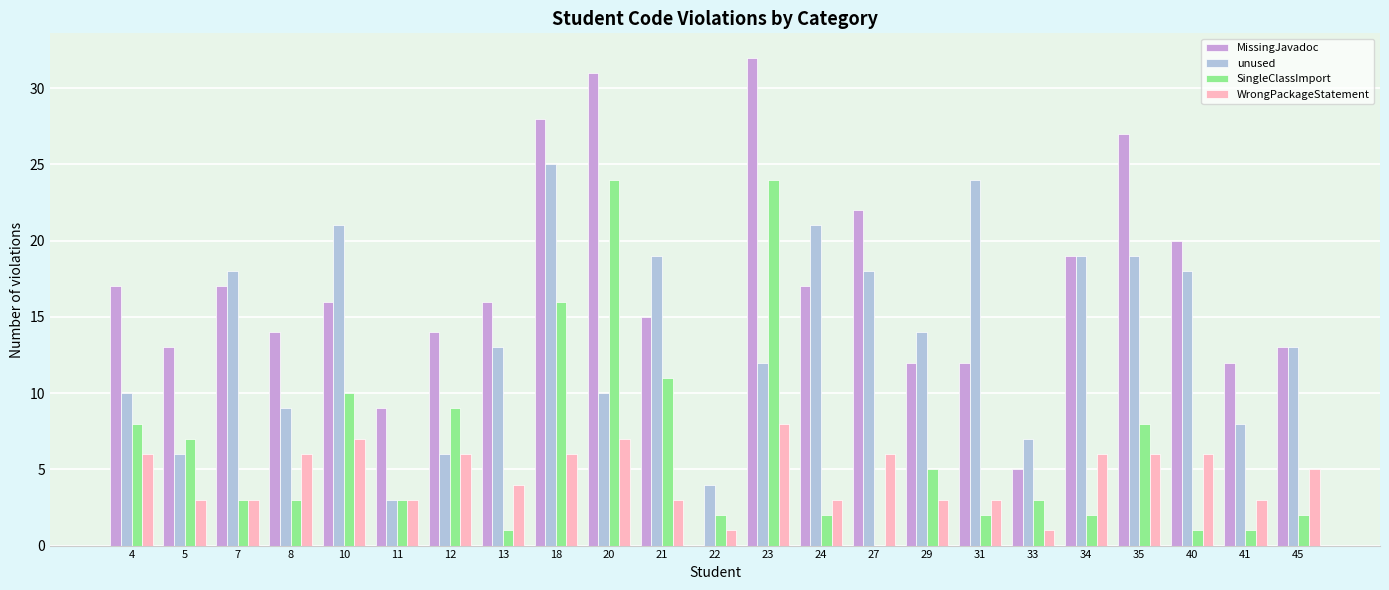

Is the value of unused at 13 greater than the value of SingleClassImport at 10?

Yes